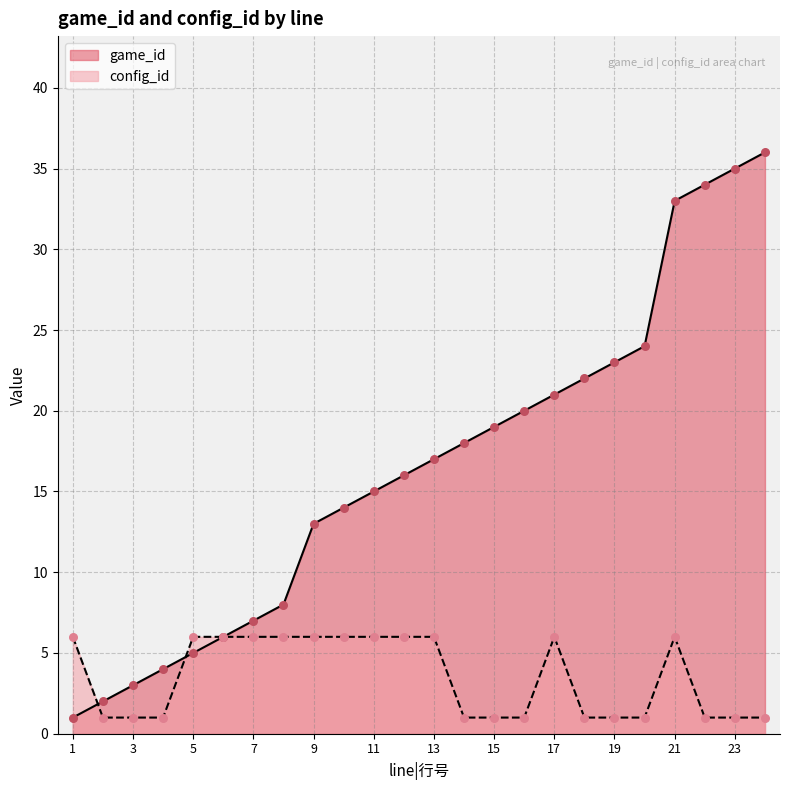

Which series reaches the maximum Y coordinate?

game_id